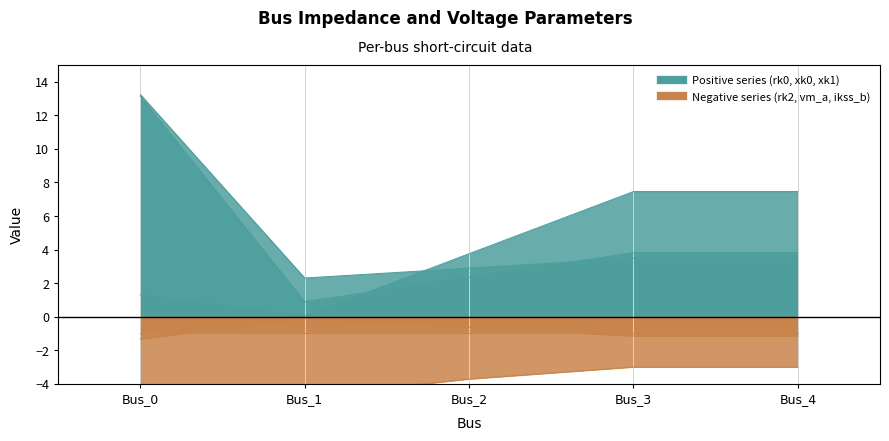

In pf_rk0_ohm, how many points are lower than both neighbors (excluding endpoints)?

1